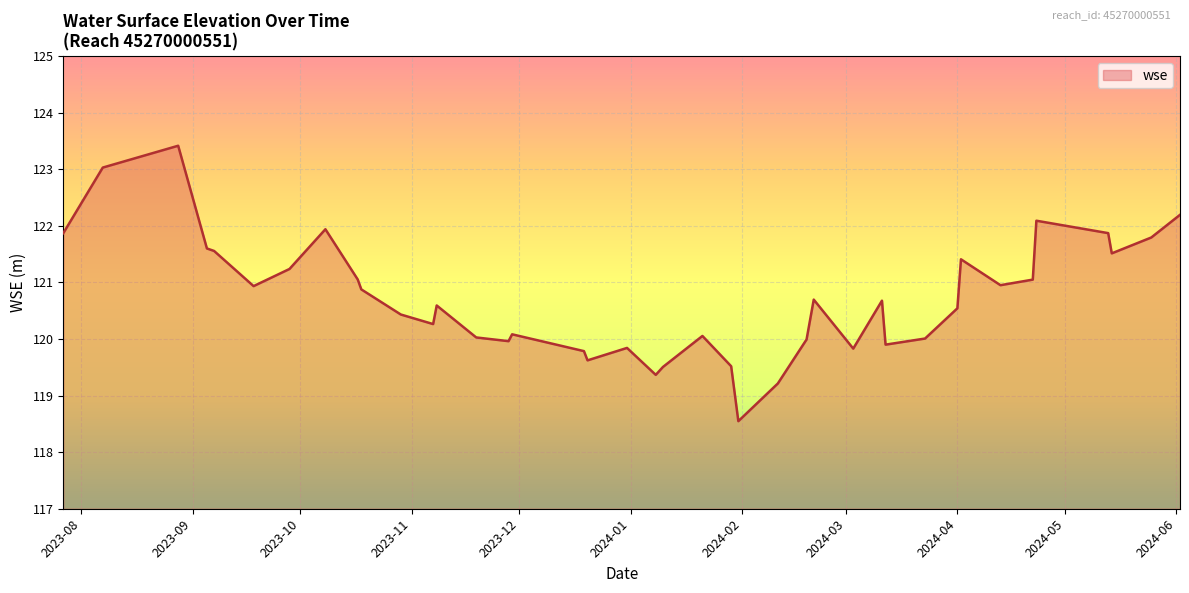

What is the difference between the maximum and minimum values?

4.9